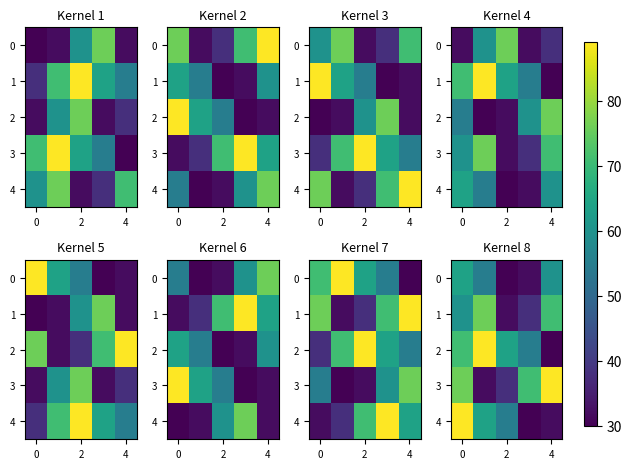

What is the lowest value of the 4 series?

30